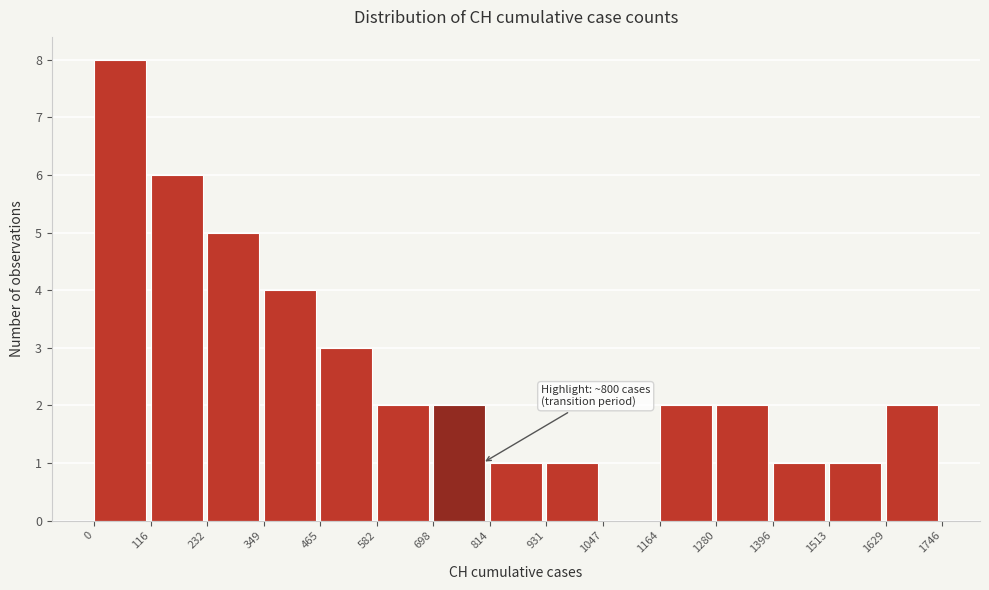

Over which range of the x-axis is the bar tallest?

0 to 116